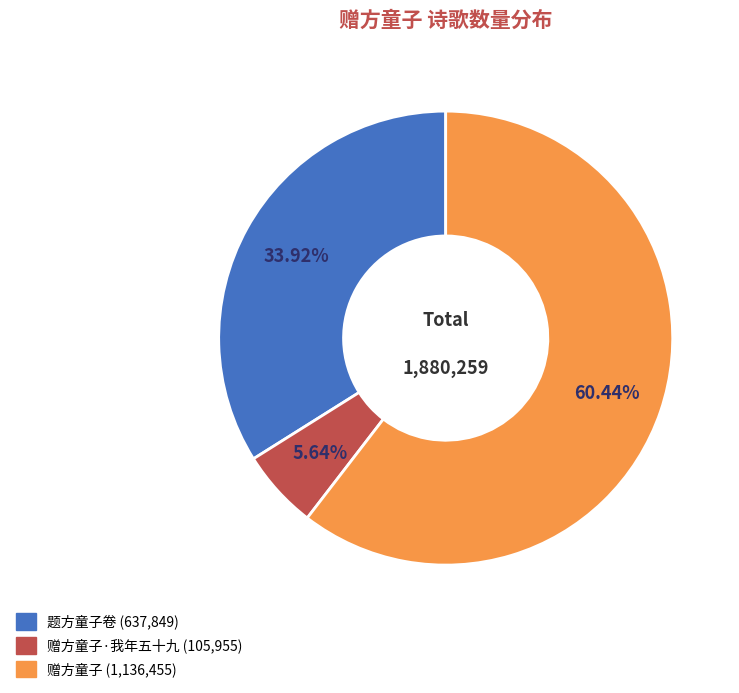

Does any single category account for the majority?

Yes